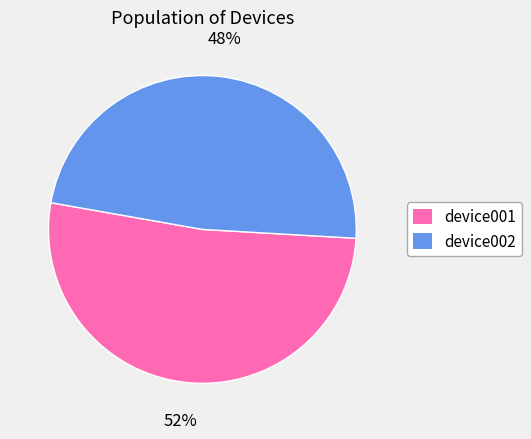

Between device001 and device002, which is larger?

device001